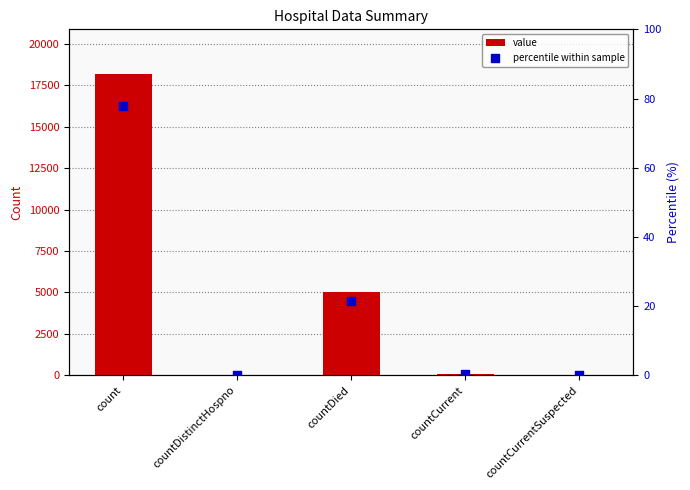

What is the total value across all series at count?

18232.9